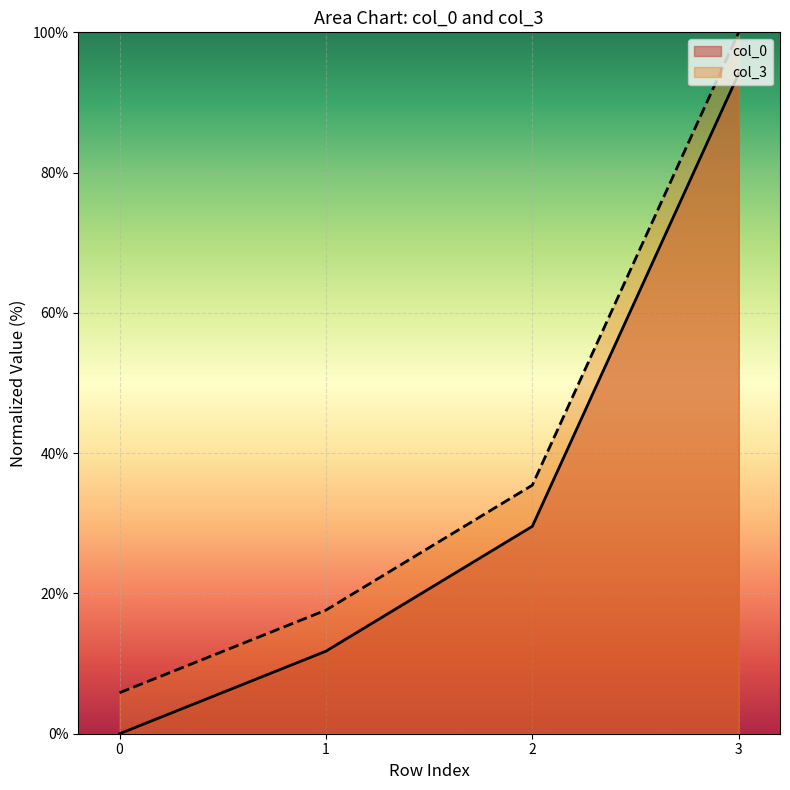

What is the value of the col_0 point at the 2nd from the left?

11.8